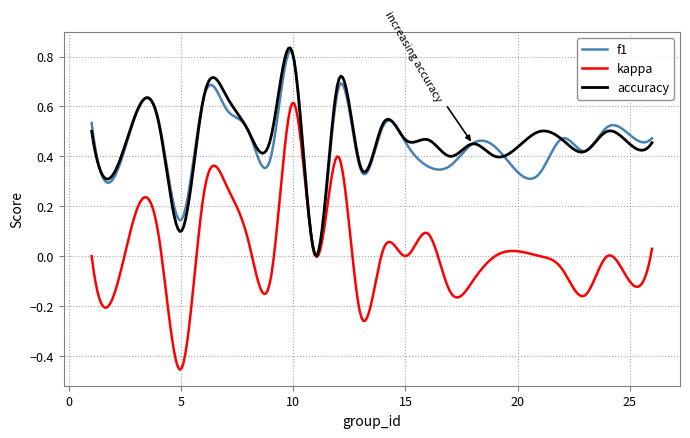

Which series has the largest range (max minus min)?

kappa